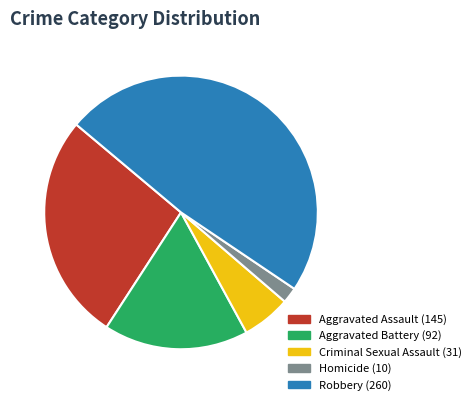

Approximately how many times larger is the value at Aggravated Battery compared to Aggravated Assault?

0.6